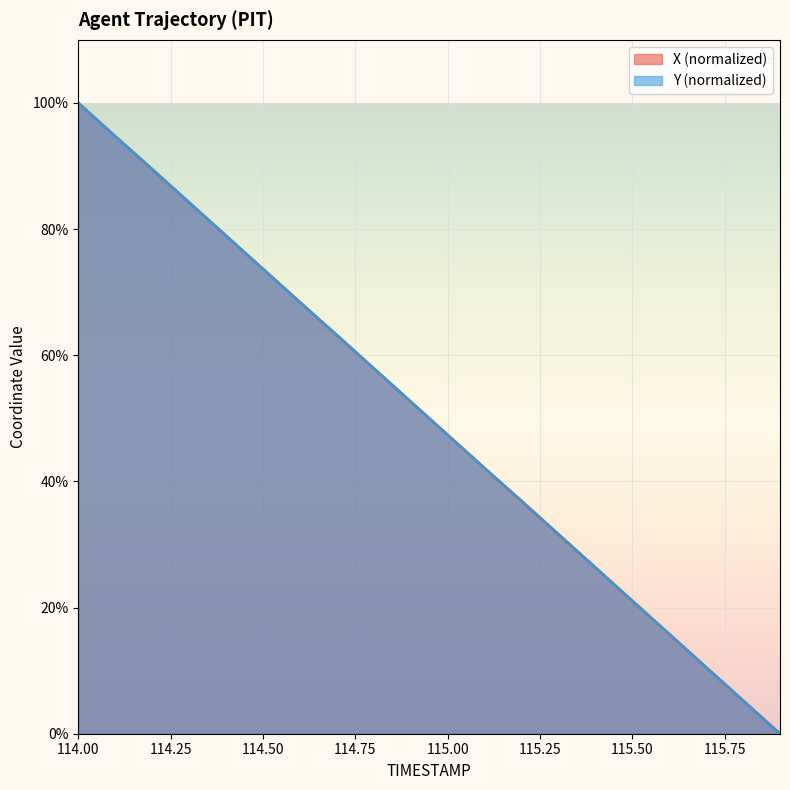

What are all the series names shown in the legend?

X (normalized), Y (normalized)